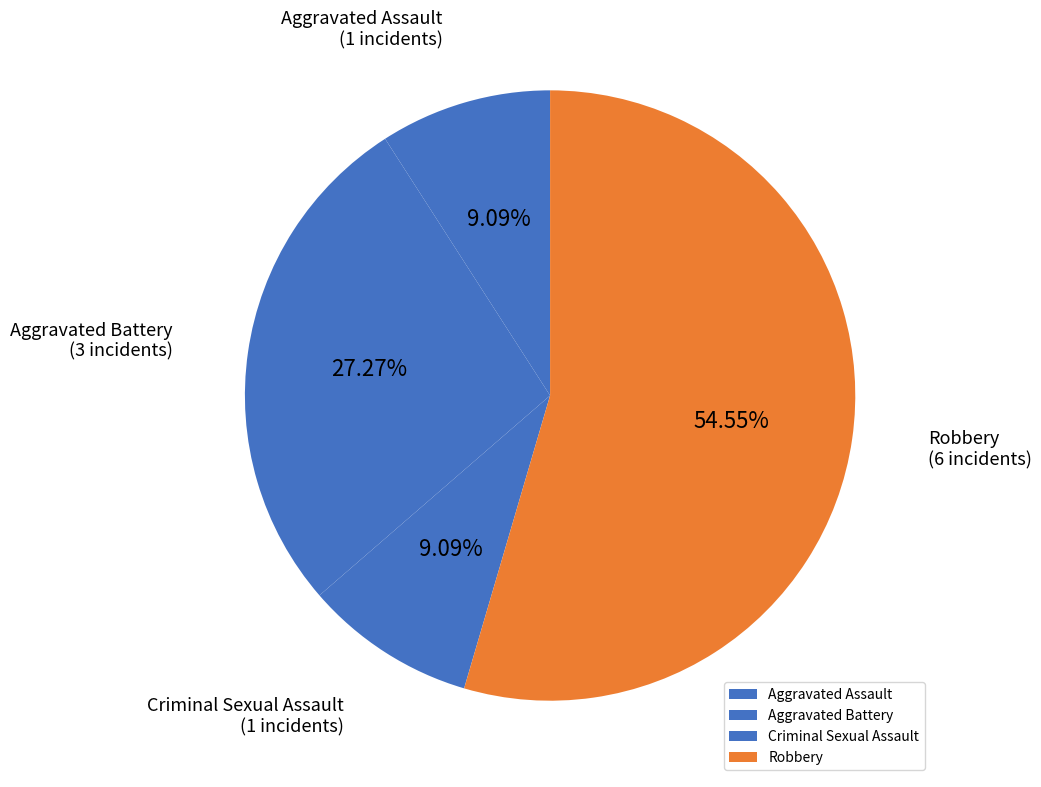

Is Aggravated Battery the majority of the pie?

No